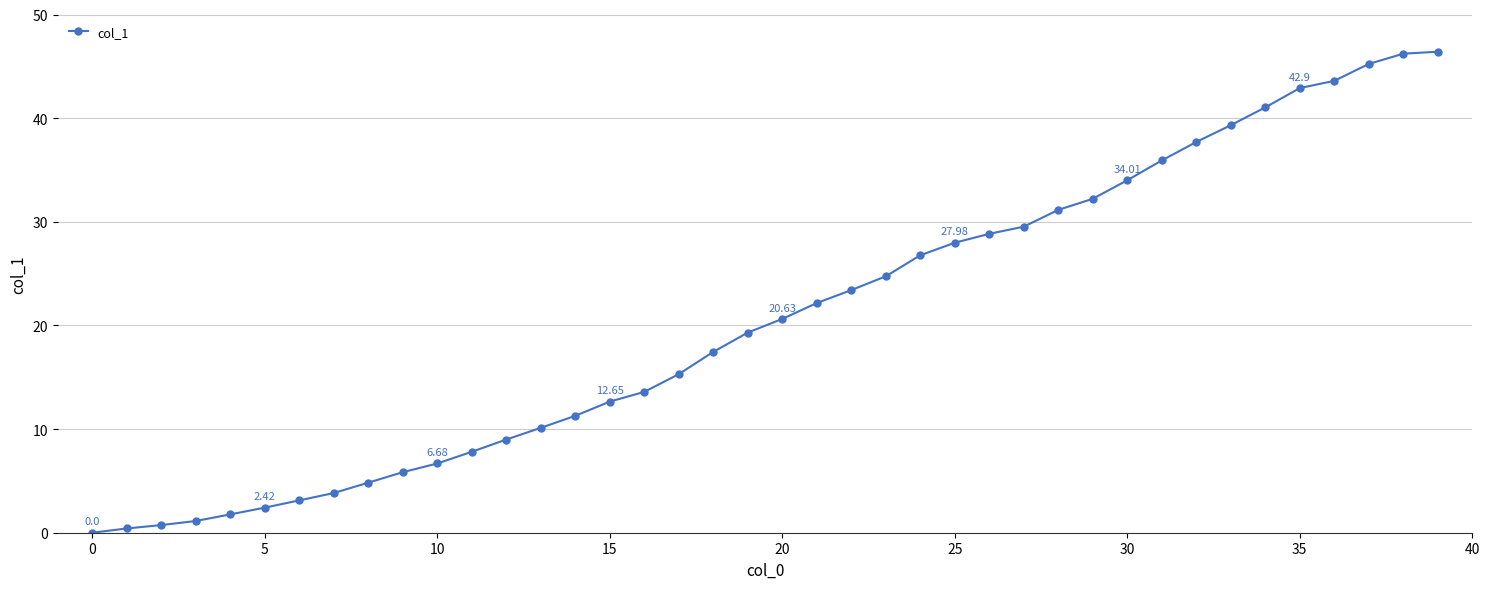

What is the value of the 15th point from the left?

11.3